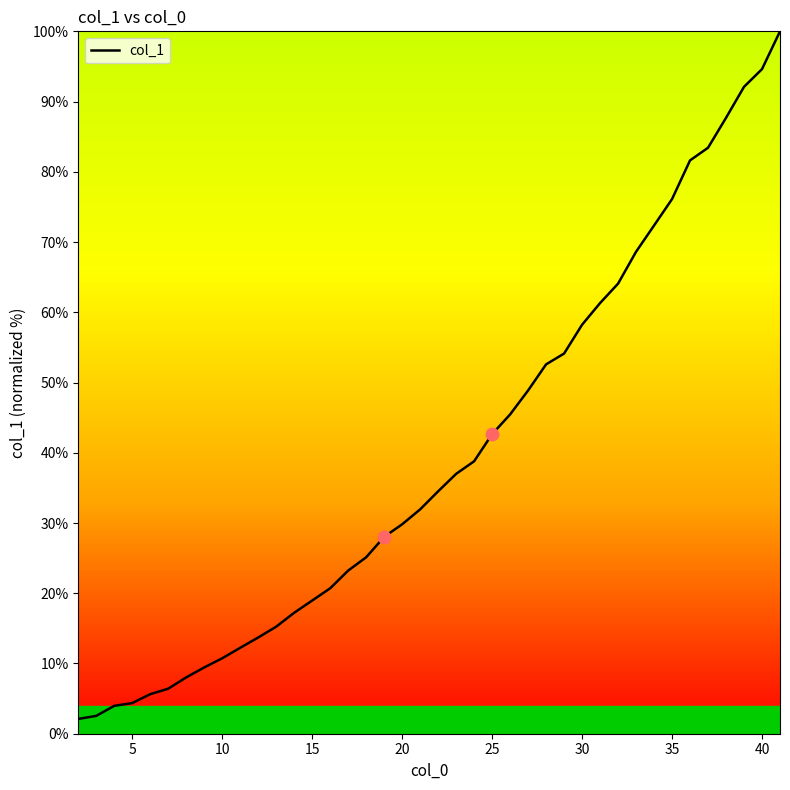

What is the maximum value shown in the chart?

100.0